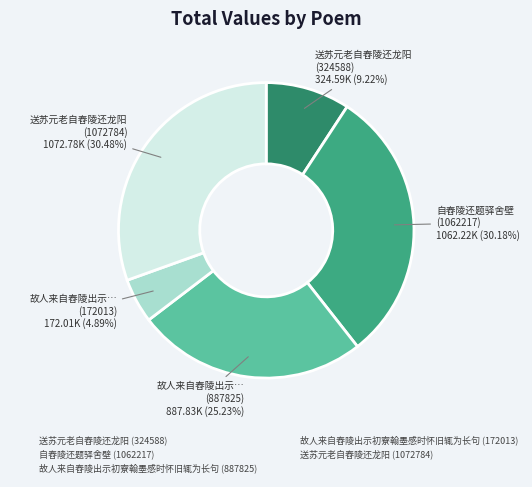

To the nearest percent, what is the combined percentage of 故人来自舂陵出示初寮翰墨感时怀旧辄为长句 (172013) and 送苏元老自舂陵还龙阳 (324588)?

14%